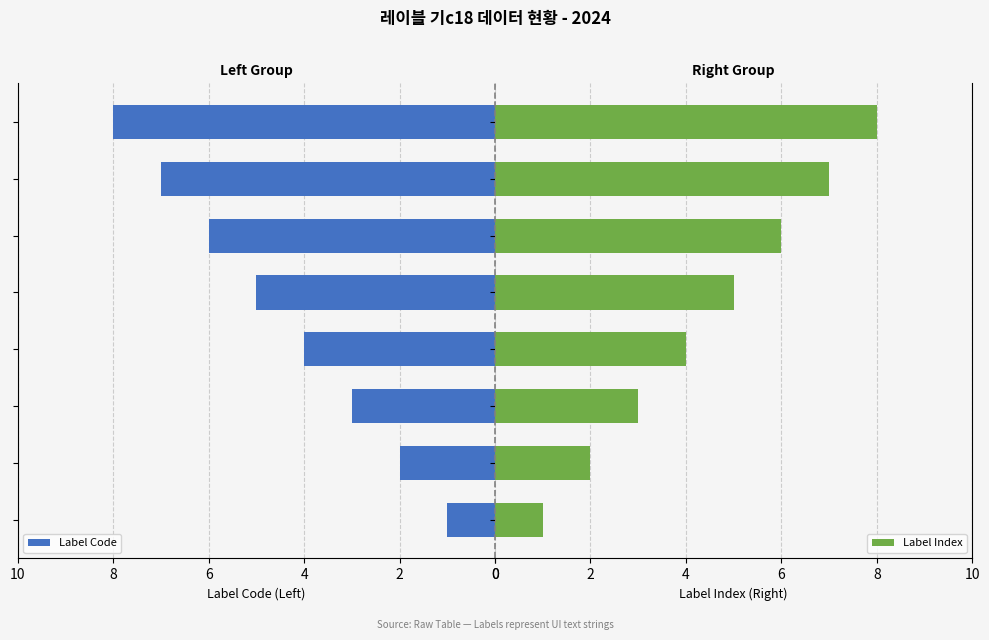

What is the difference between the Label Index values at 10 and 6?

1